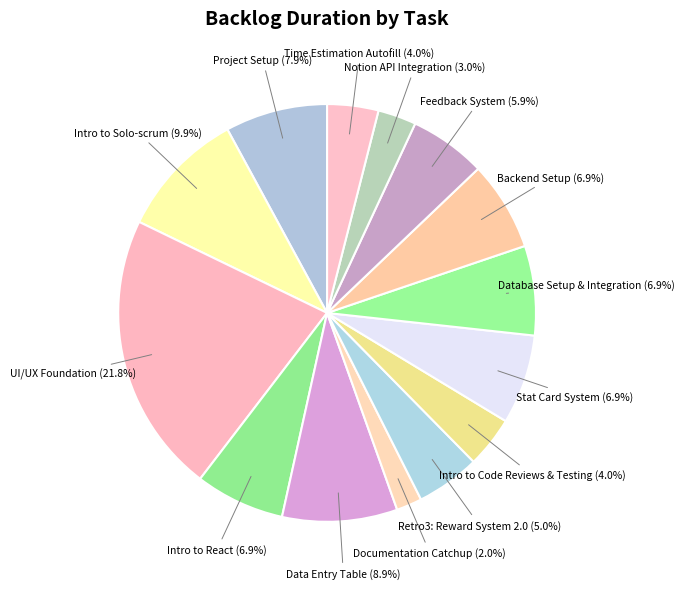

What portion of the pie excludes Intro to Solo-scrum?

90.1%